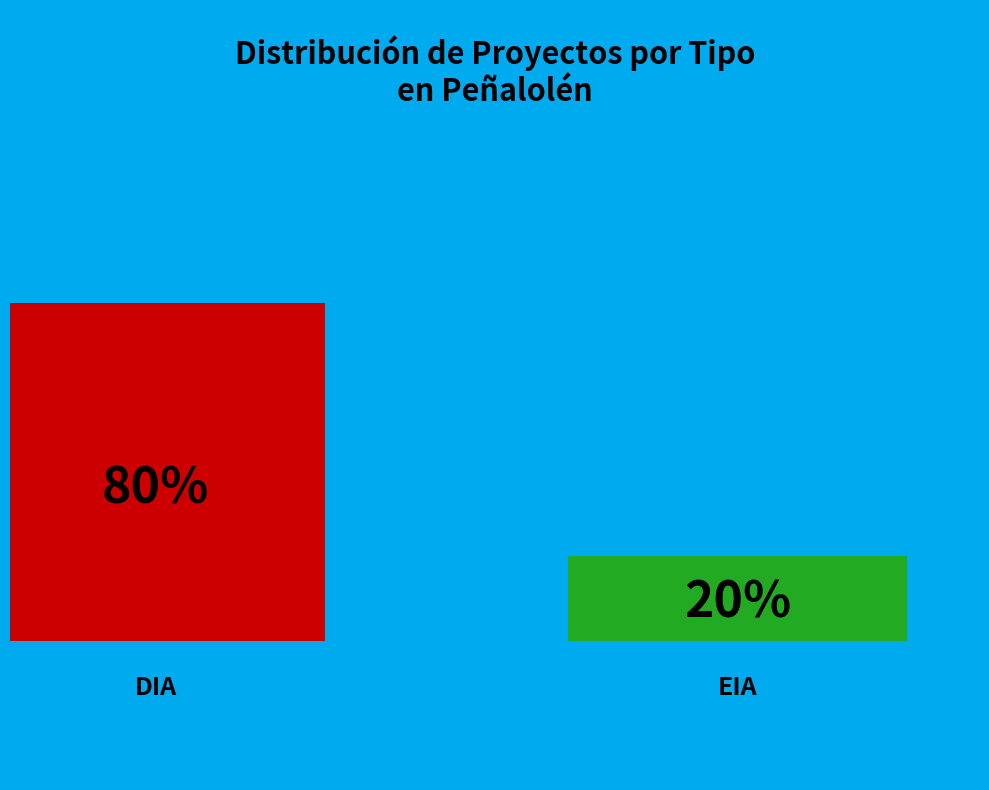

Which category has the smallest portion of the pie?

EIA